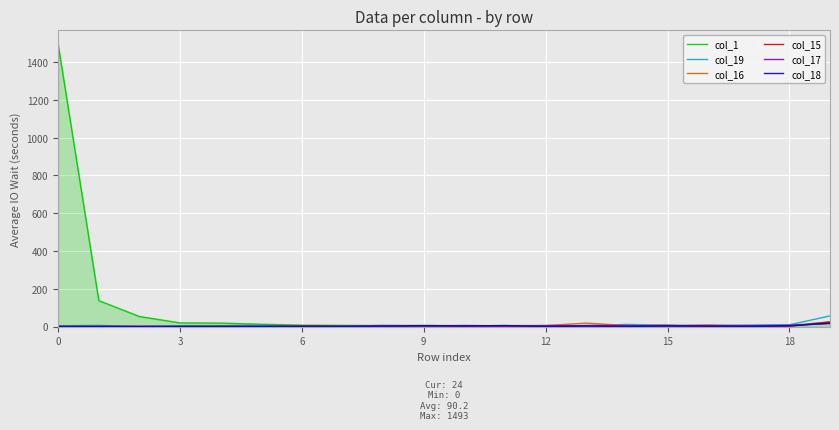

Which series has the widest spread of values?

col_1